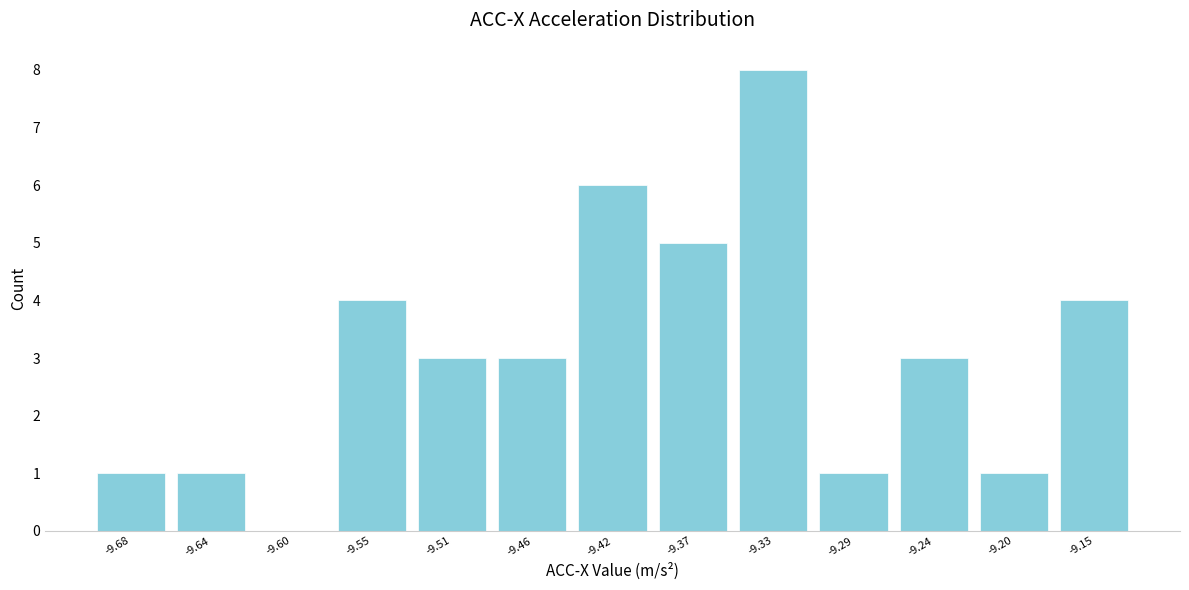

Reading left to right, what are all the values shown in this chart?

-9.68=1	-9.64=1	-9.60=0	-9.55=4	-9.51=3	-9.46=3	-9.42=6	-9.37=5	-9.33=8	-9.29=1	-9.24=3	-9.20=1	-9.15=4